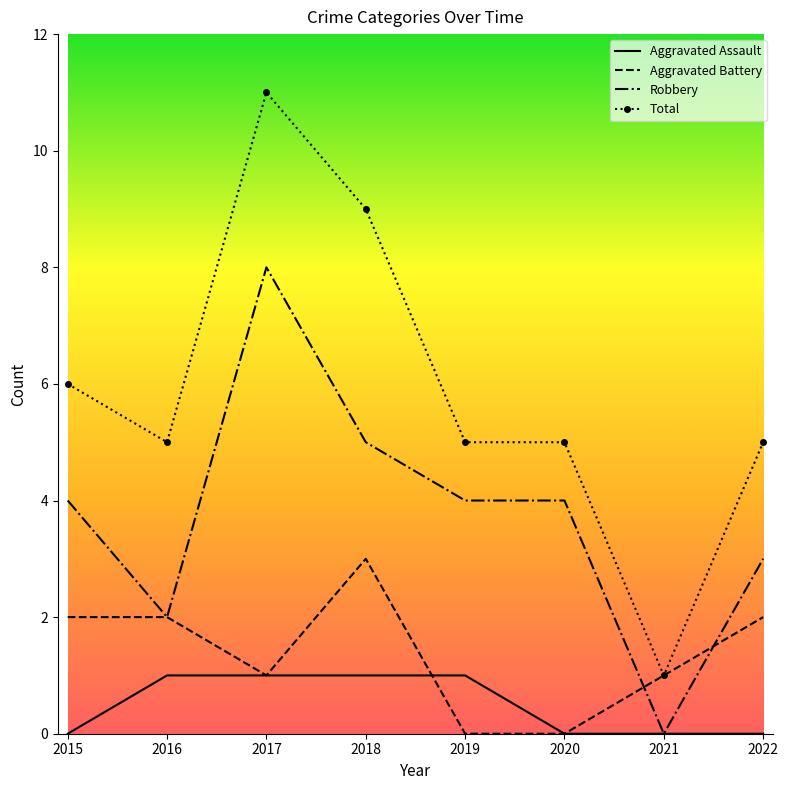

Which series has the widest spread of values?

Total